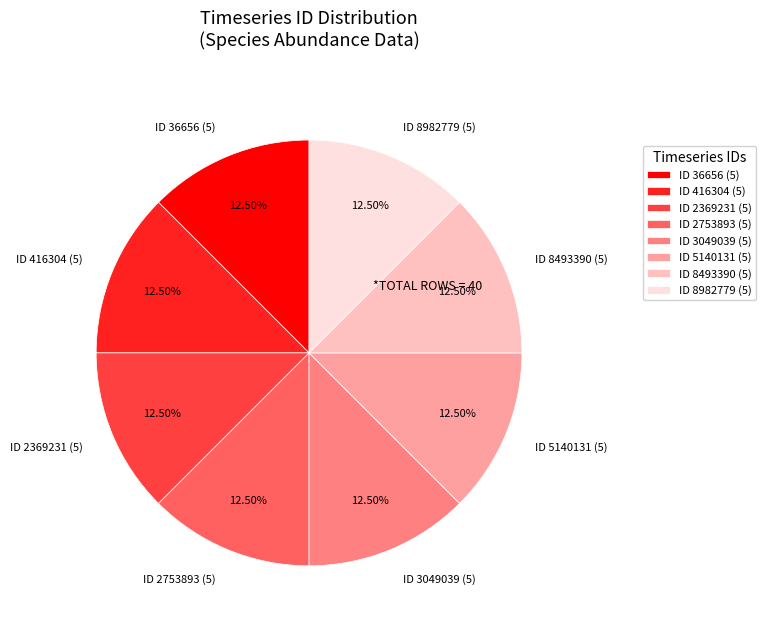

Approximately how many times larger is the value at ID 3049039 (5) compared to ID 5140131 (5)?

1.0